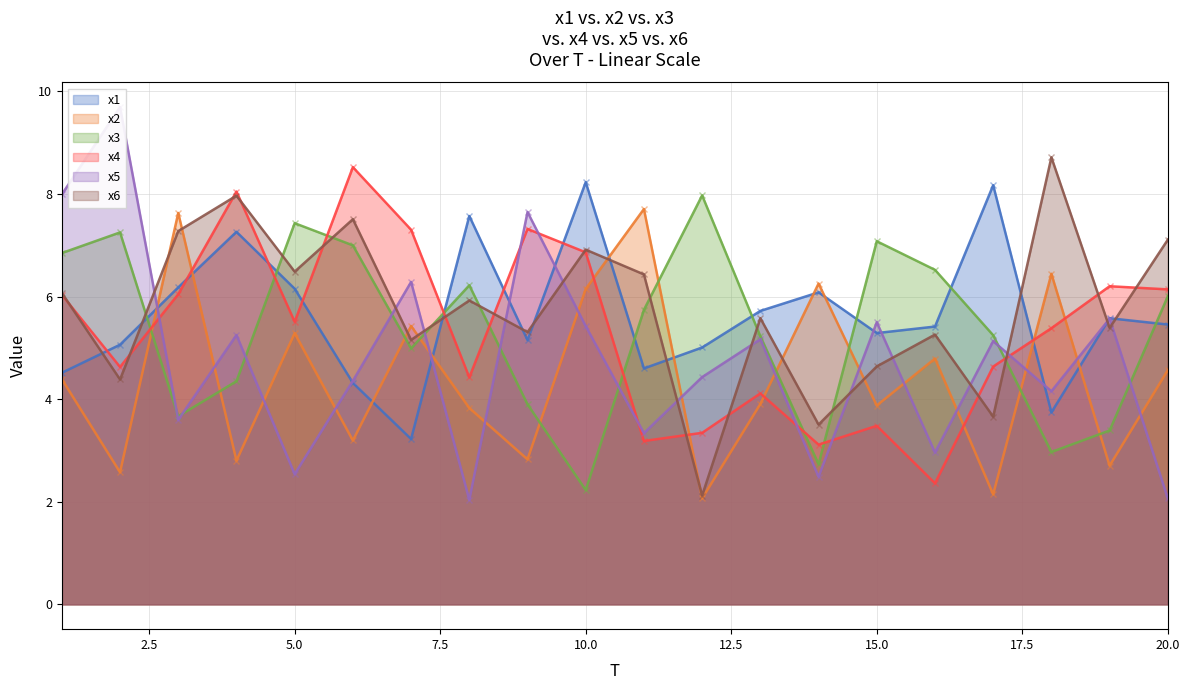

True or false: x5 has a value of 7.6 at 9.

True